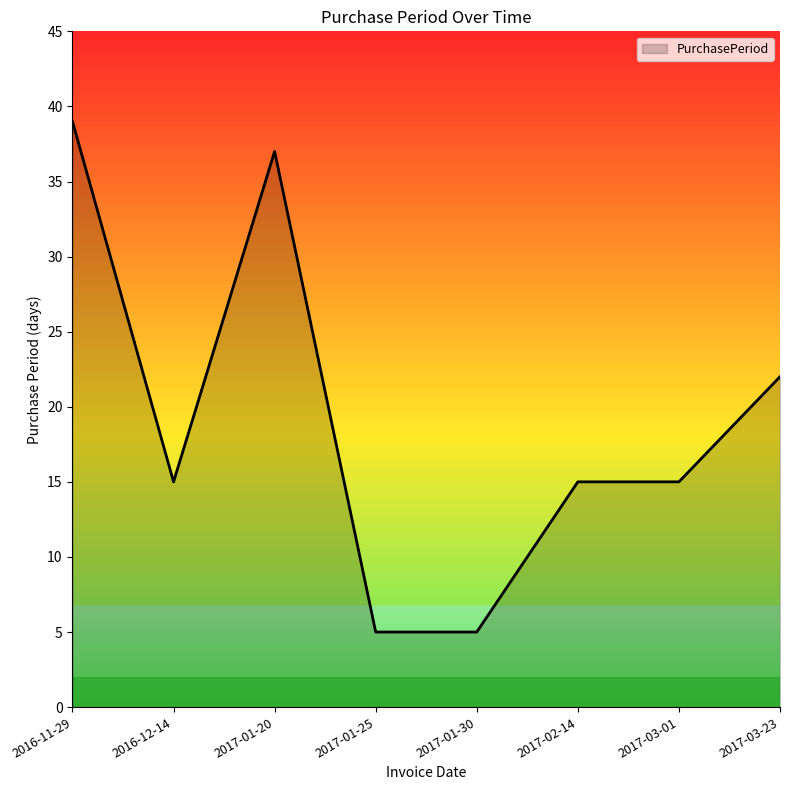

What position from the left is 2017-01-30?

5